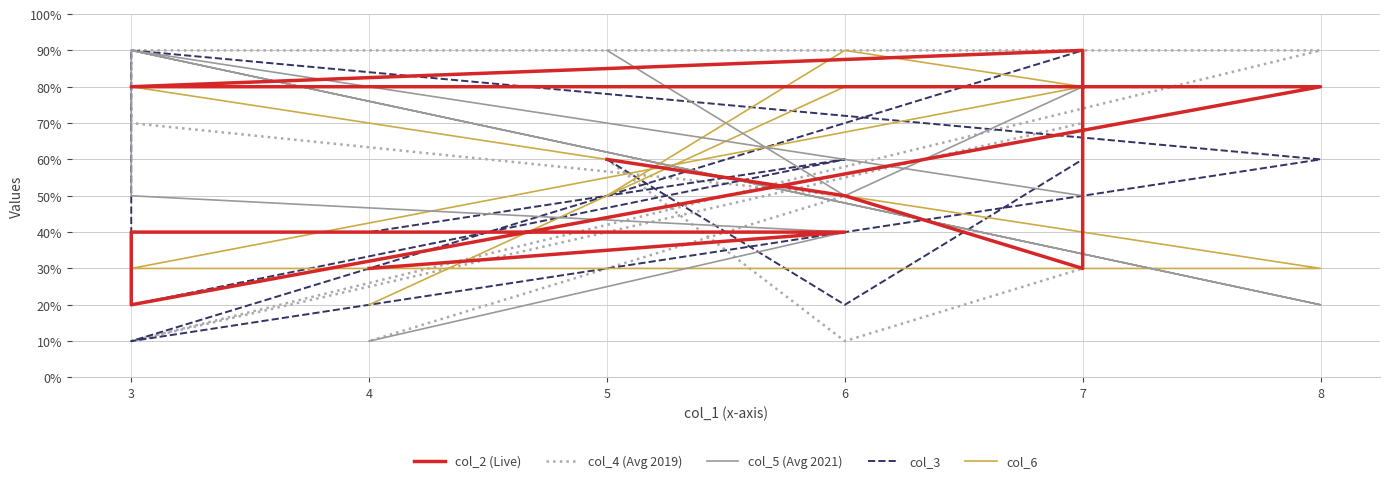

How many intersections are there between col_2 (Live) and col_4 (Avg 2019)?

2